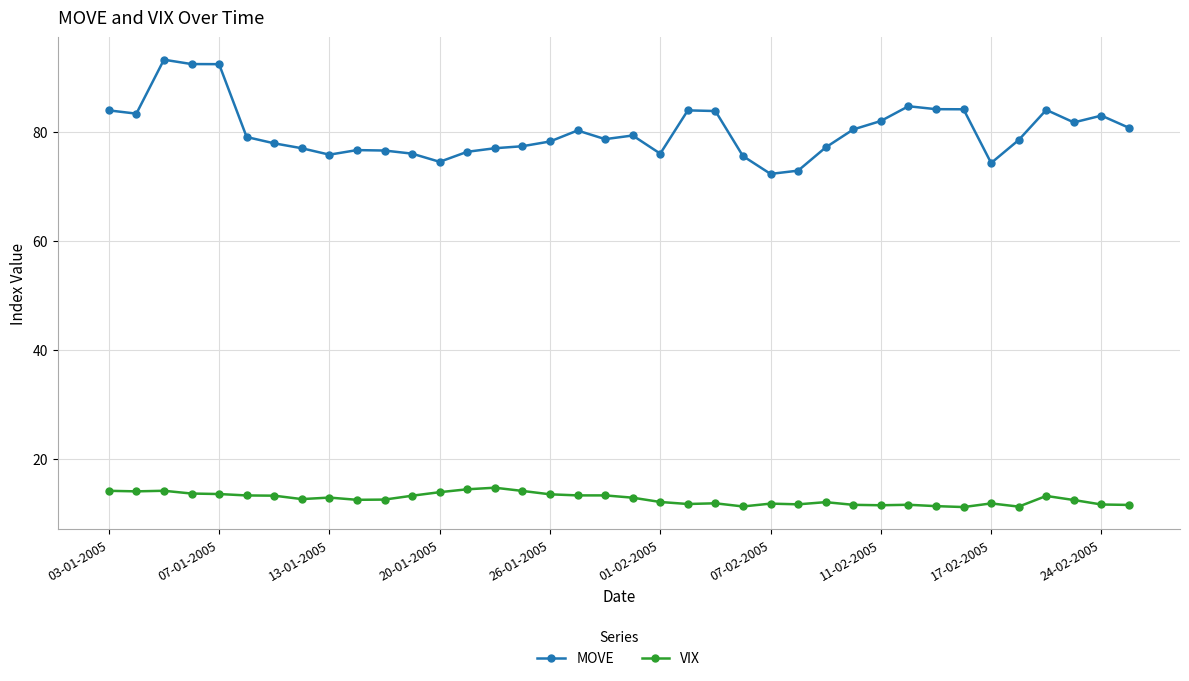

What is the minimum value shown in the chart?

11.1